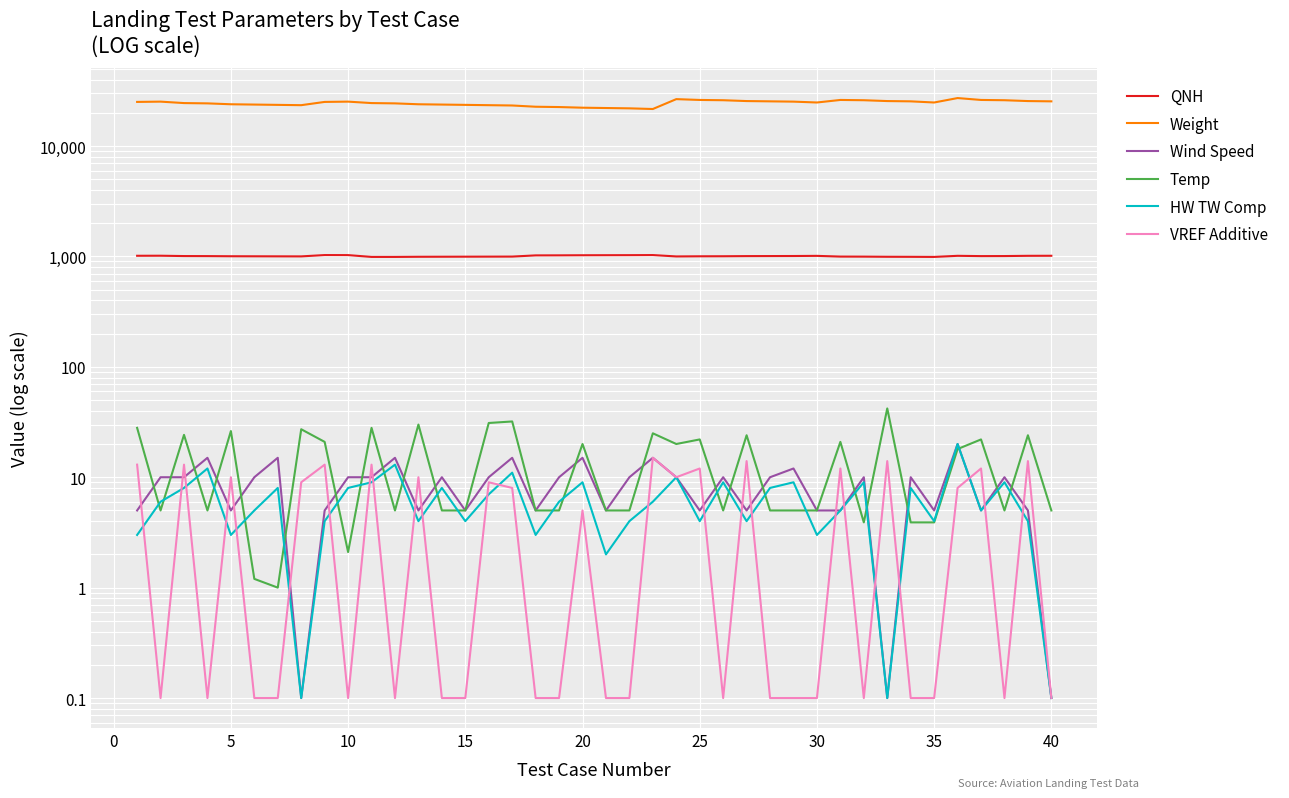

What are all the series names shown in the legend?

QNH, Weight, Wind Speed, Temp, HW TW Comp, VREF Additive